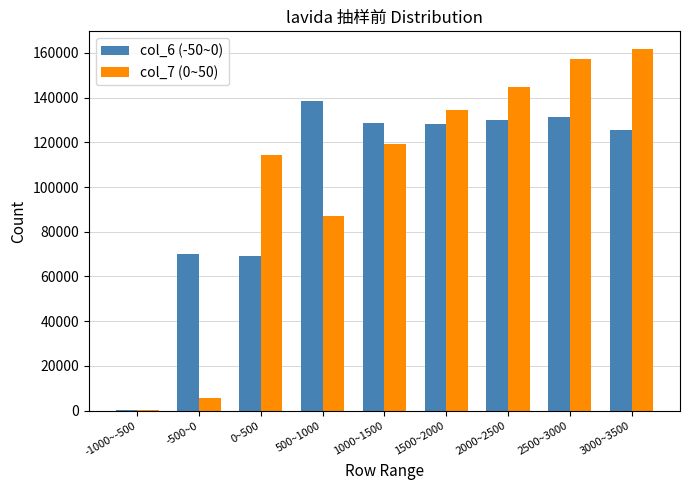

Between -500~0 and 1000~1500, which series saw the biggest shift?

col_7 (0~50)